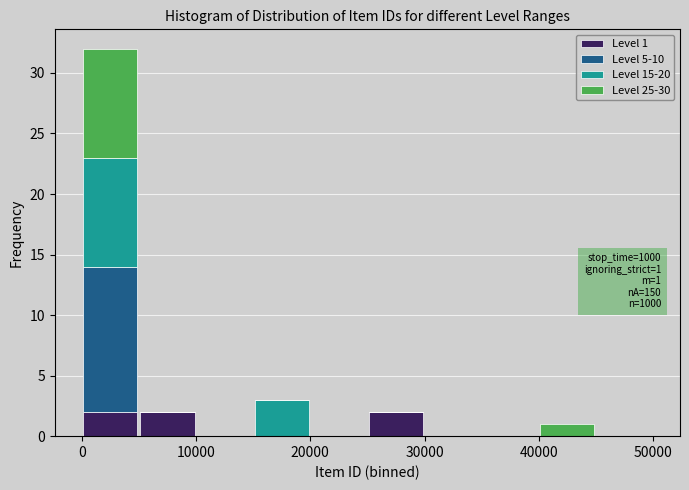

Which range on the x-axis has the tallest stacked bar (by total height)?

0 to 5000